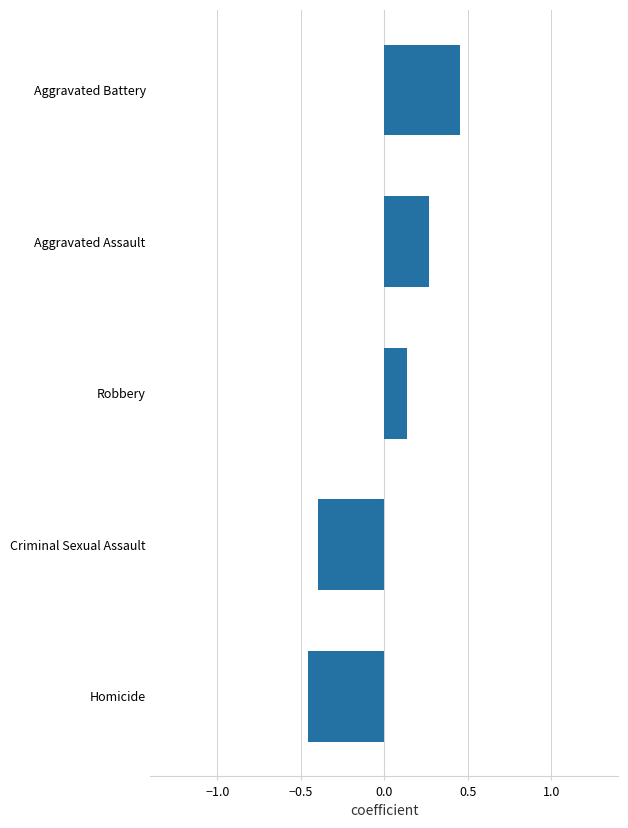

Count the number of values greater than 0.

3